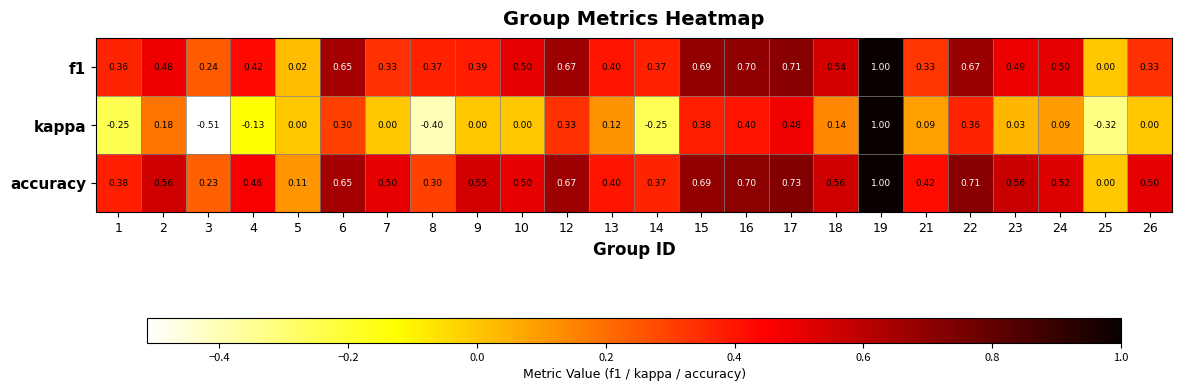

Which series has the widest spread of values?

kappa